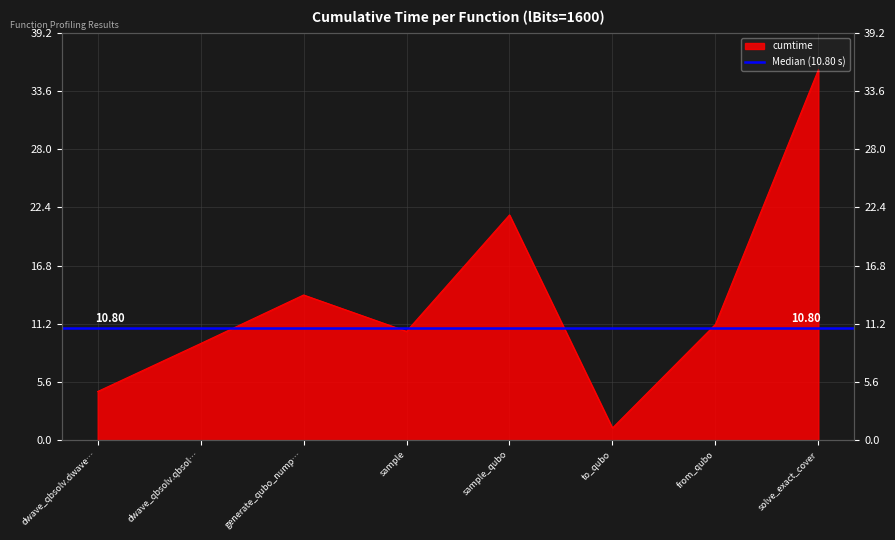

True or false: the data shows 1.9 at to_qubo.

False